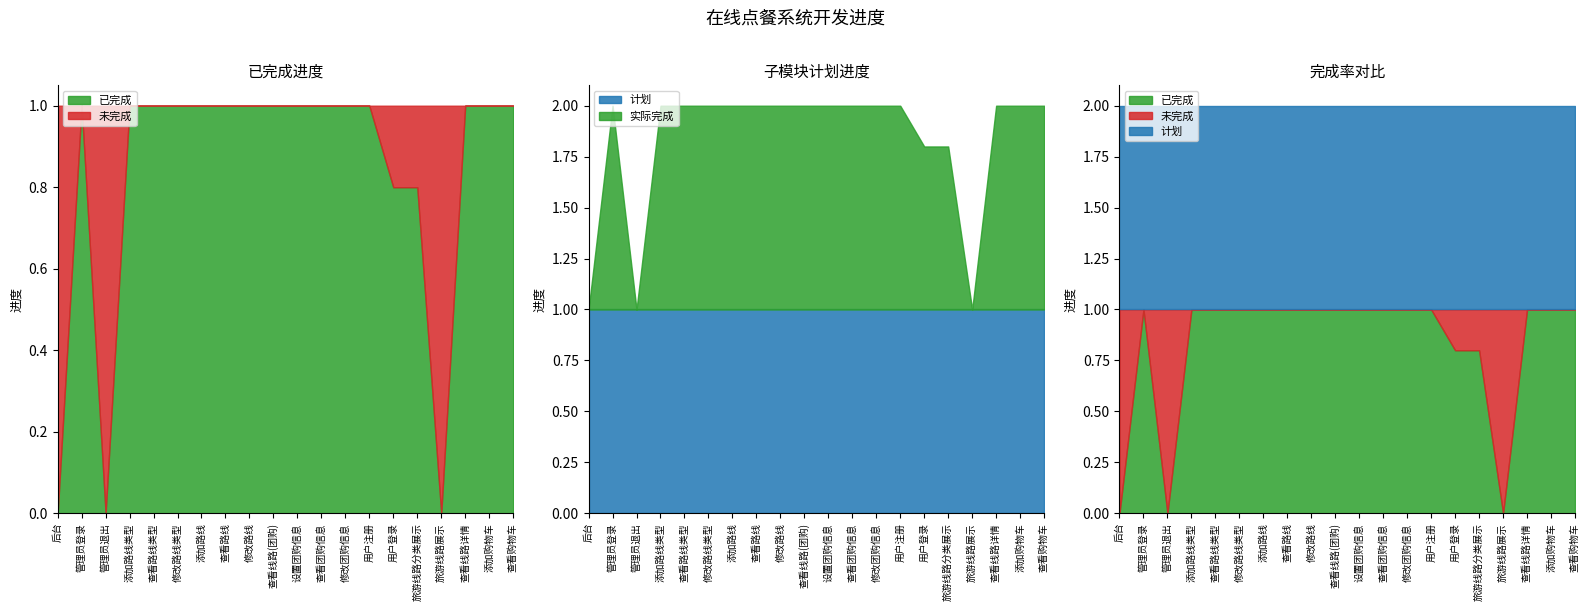

What is the difference between the second highest and second lowest values in the 未完成进度 series?

1.0